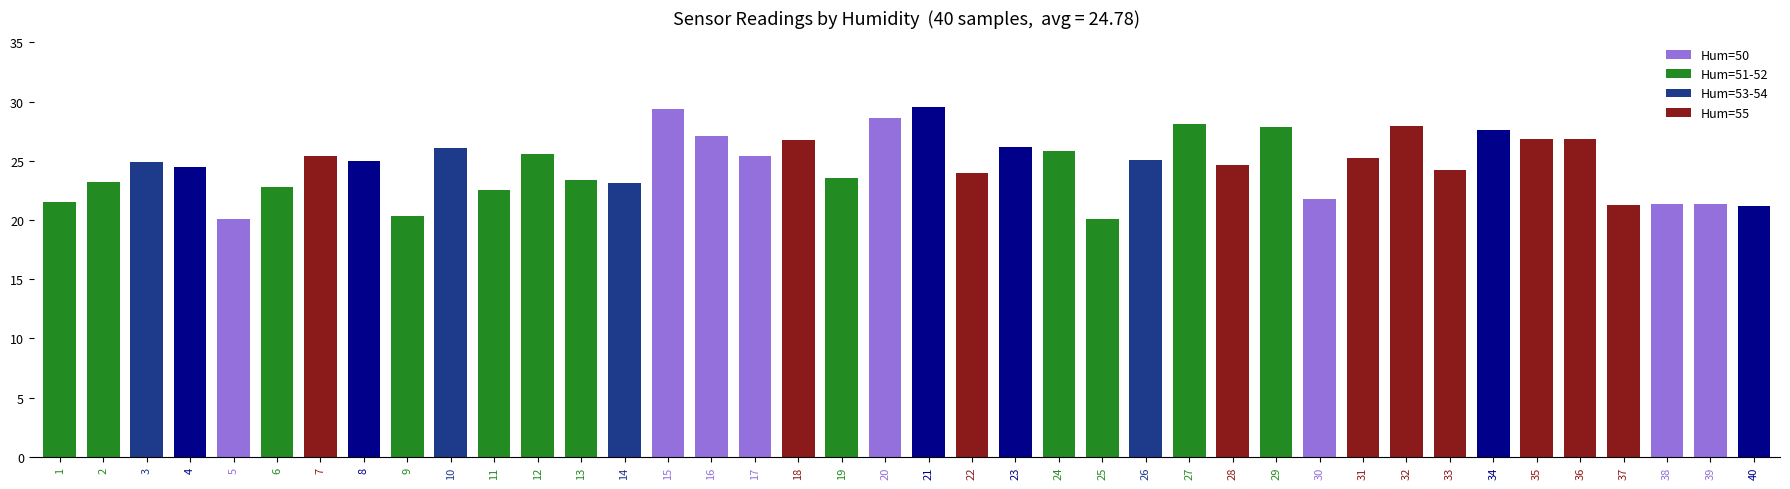

The value at 10 is 5.4. True or false?

False